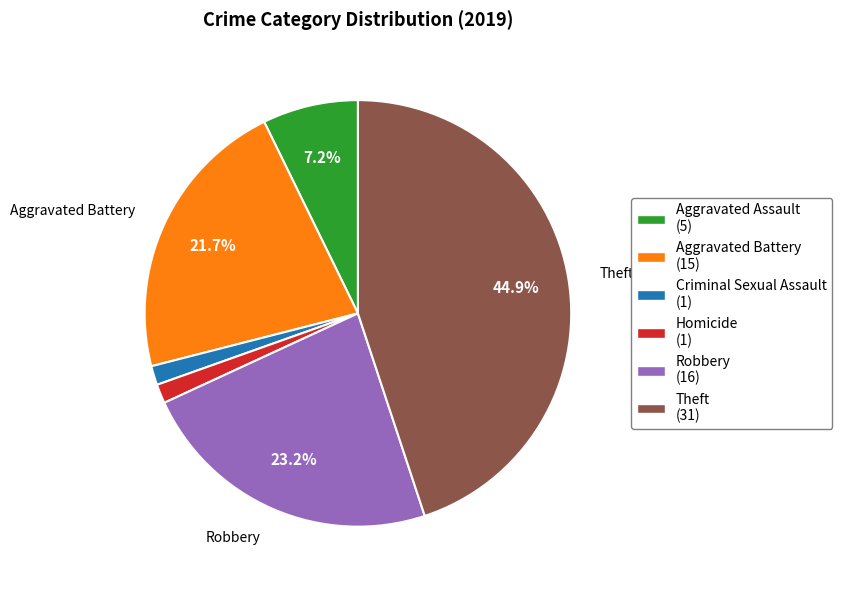

Which category has the biggest portion of the pie?

Theft